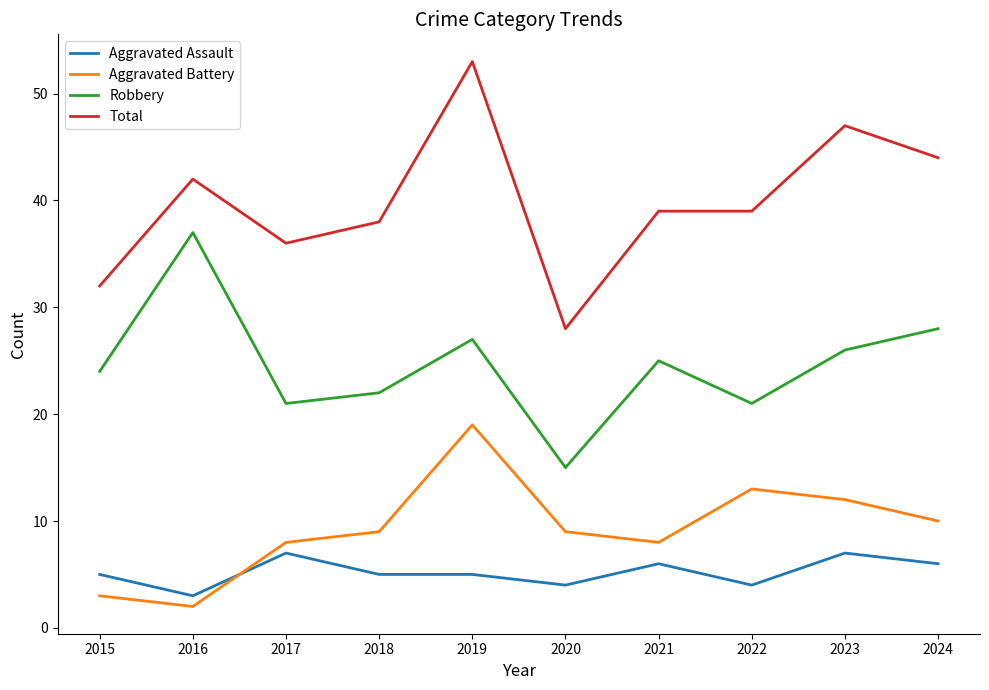

What is the approximate value of Aggravated Assault at 2020?

4